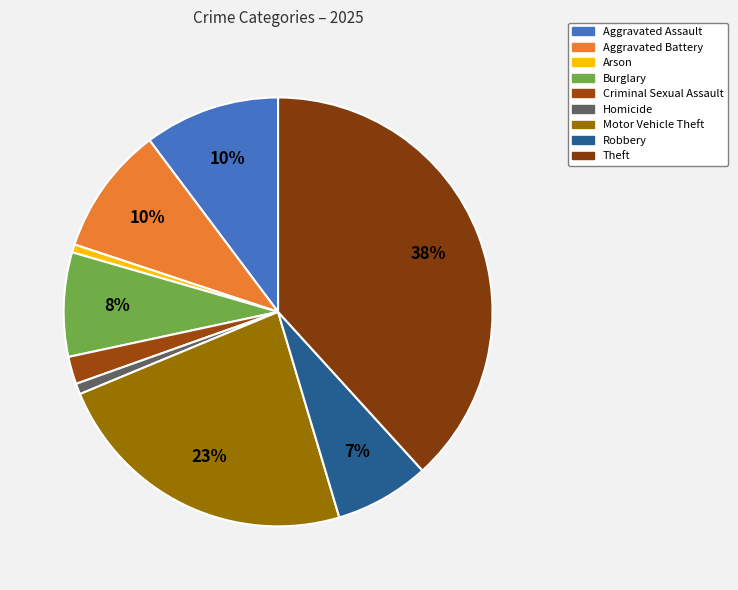

Count the number of slices in the pie.

9